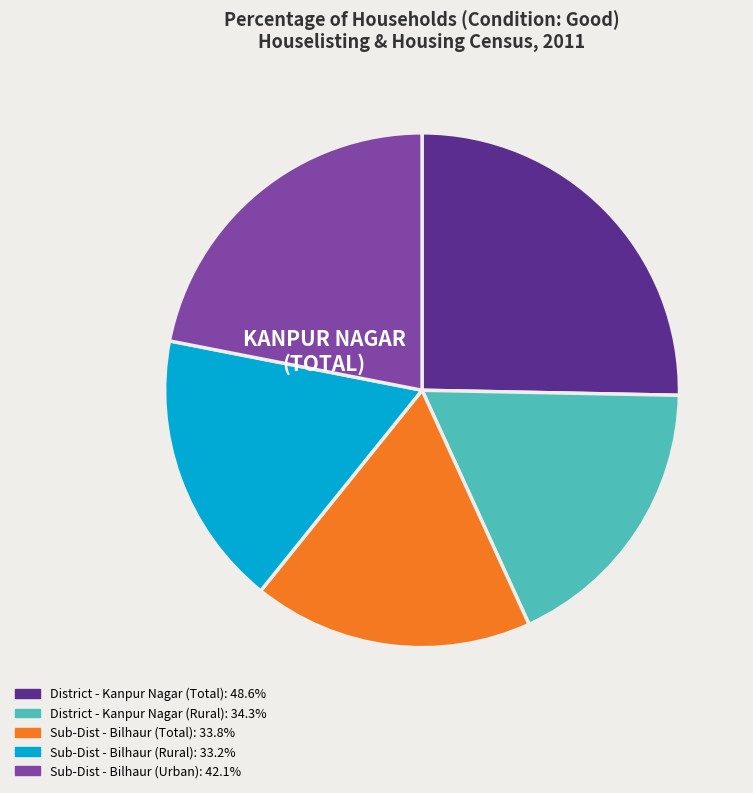

Is District - Kanpur Nagar (Rural) the majority of the pie?

No